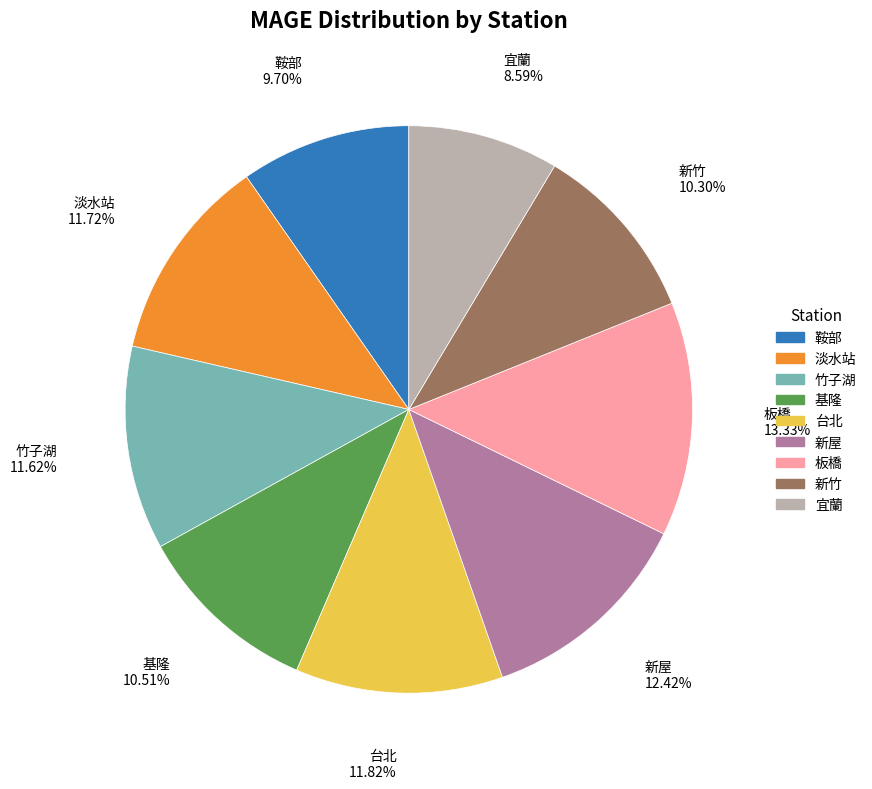

Is there any slice that represents more than half of the pie?

No